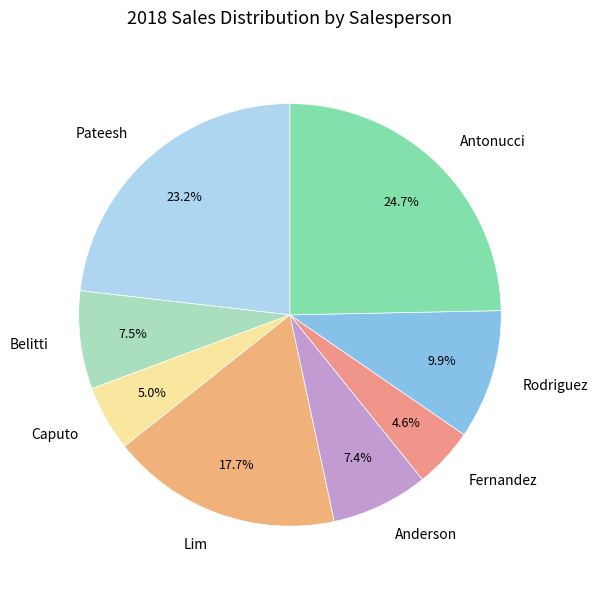

How many slices are in this pie chart?

8